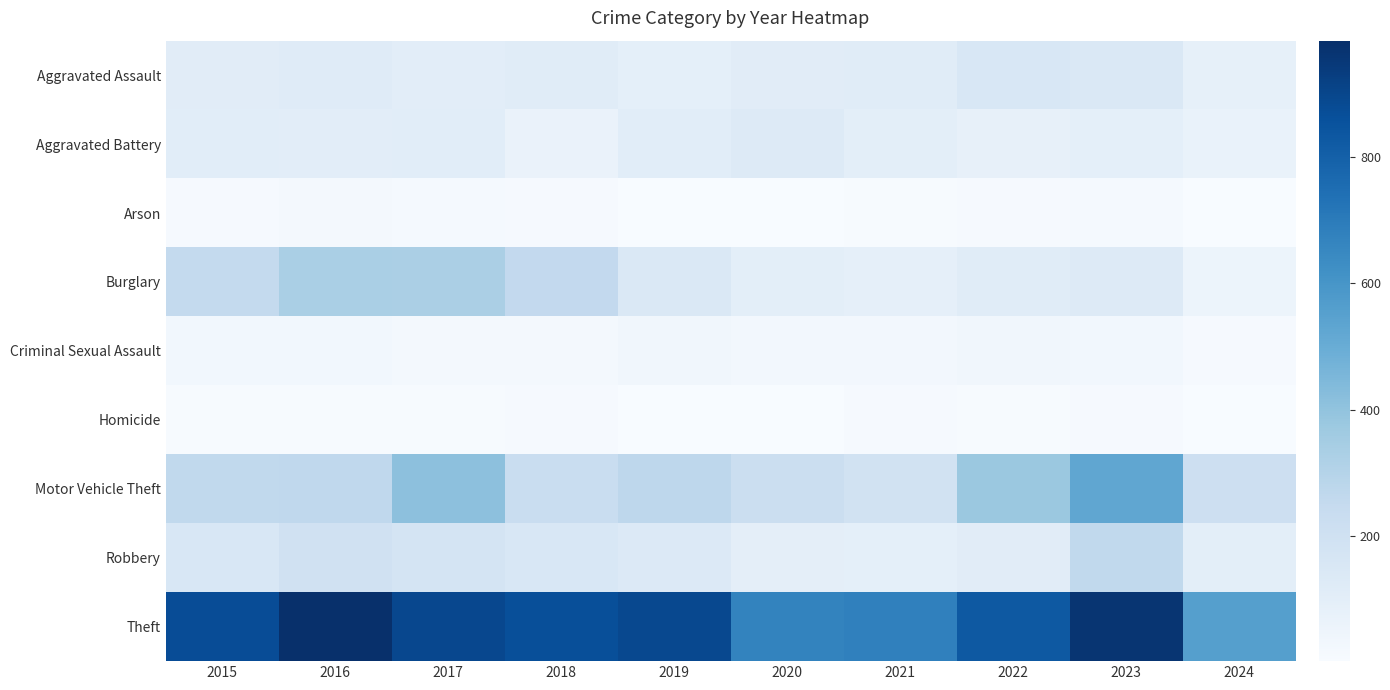

How many series are shown in this chart?

9